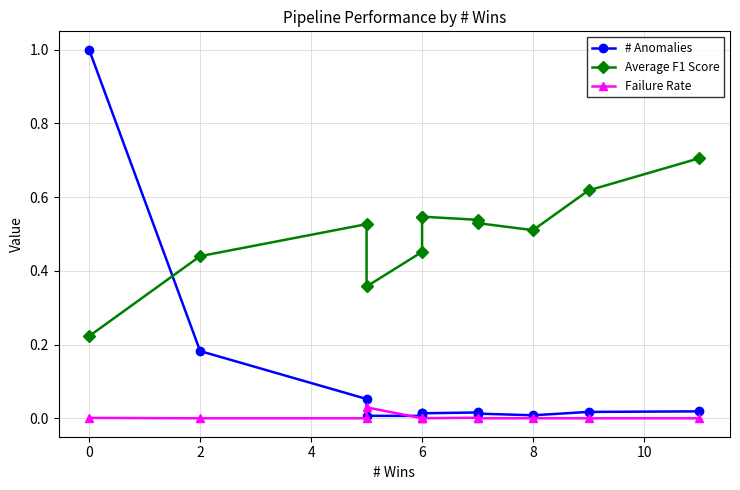

What is the greatest value displayed?

1.0